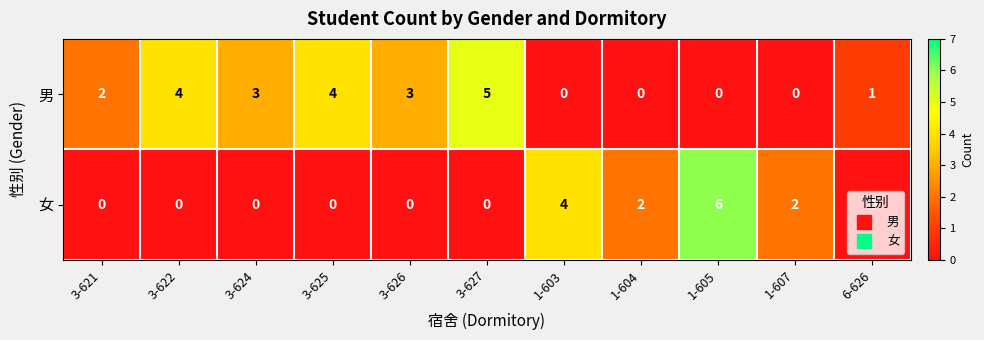

How many data points in 女 are above 0?

4